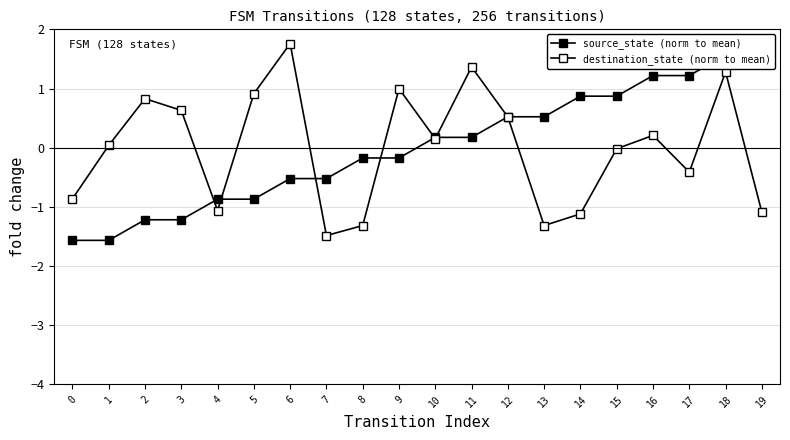

Is it true that source_state (norm to mean) equals -0.5 at 1?

False